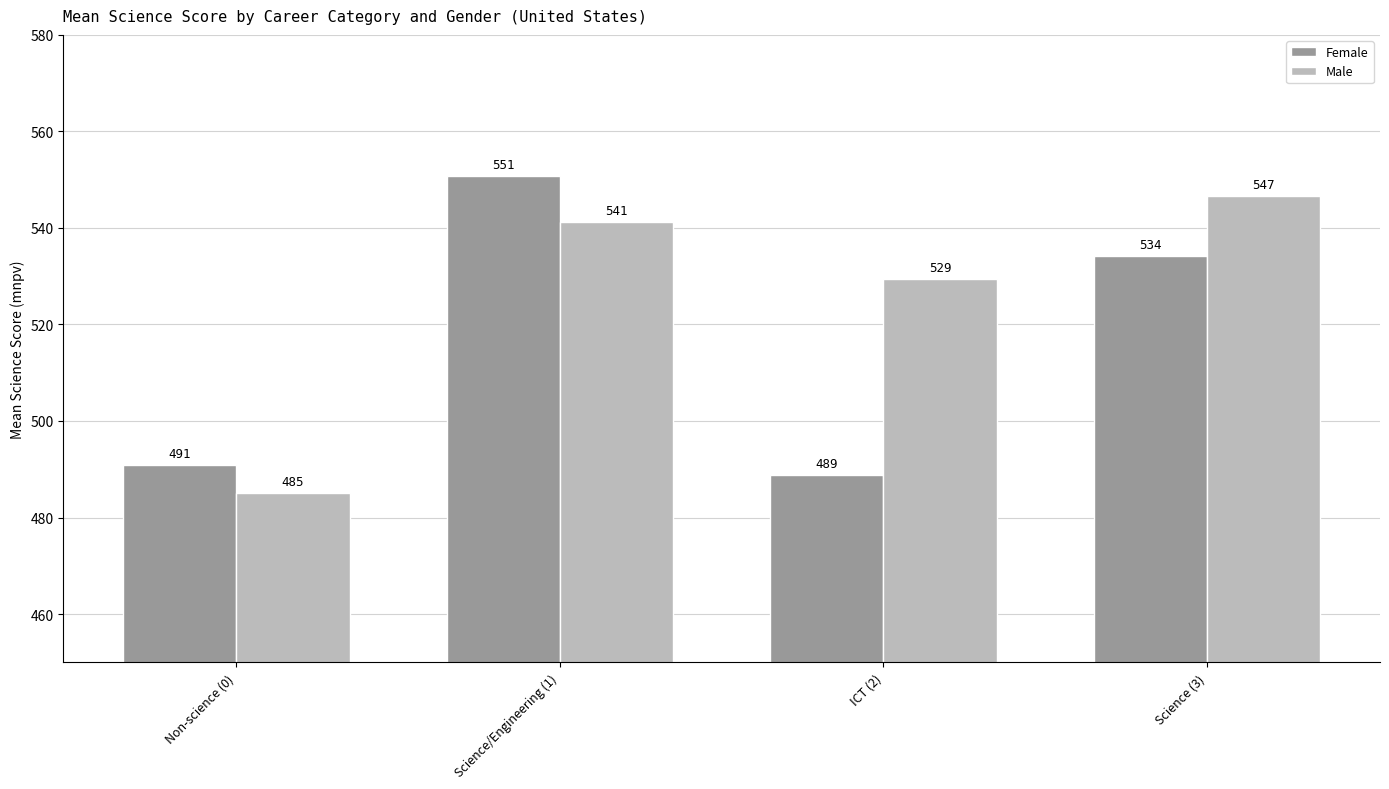

List the series in order of their peak value, highest first.

Female, Male